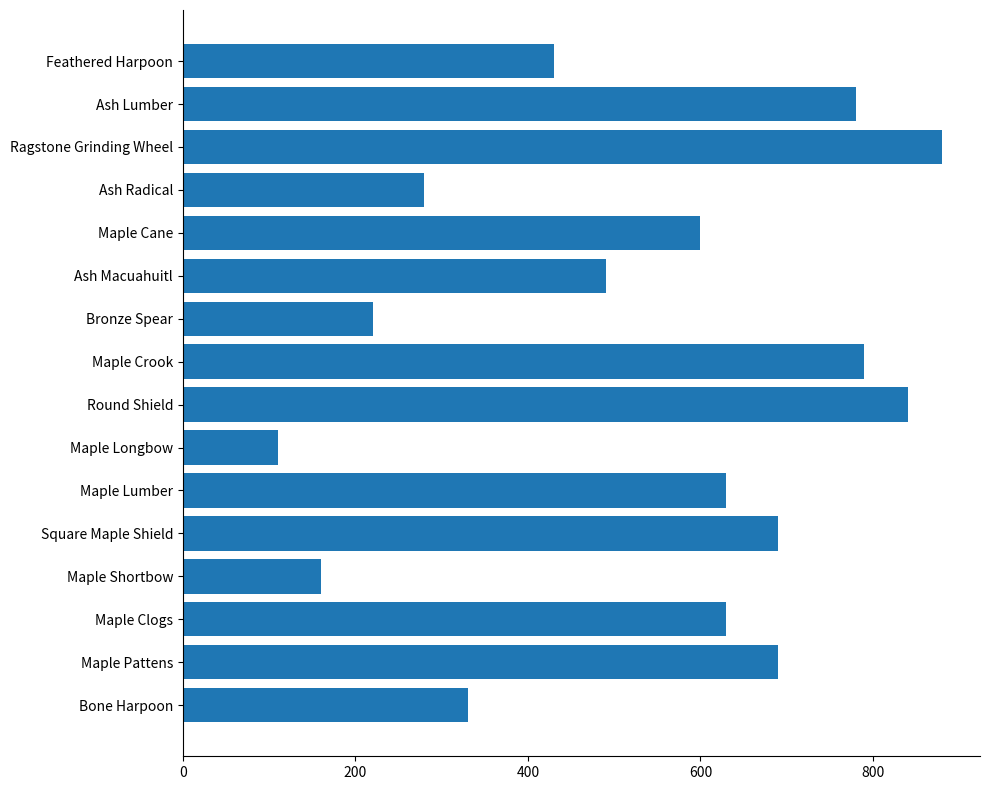

Which label corresponds to the largest value in the chart?

Ragstone Grinding Wheel